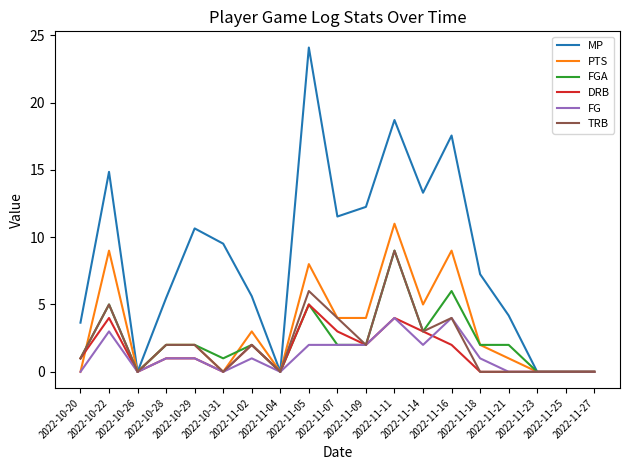

Which series has the largest total across all categories?

MP